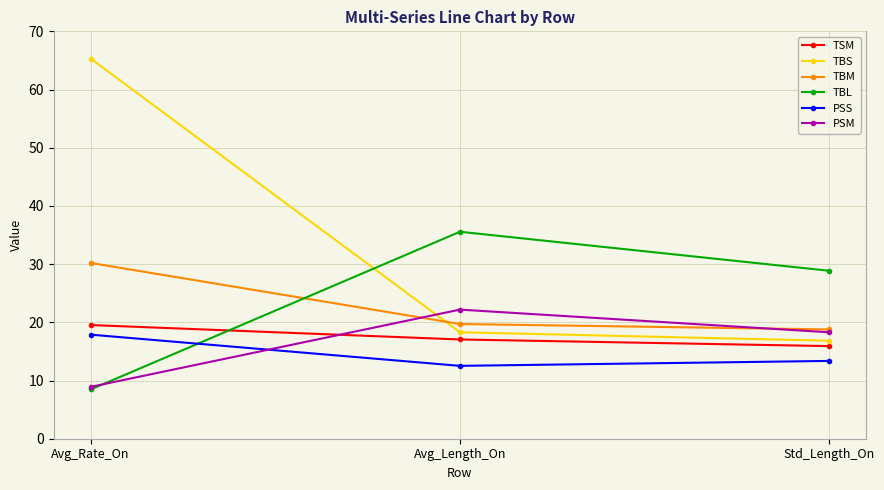

What is the difference between the highest and lowest values at Avg_Length_On?

23.0